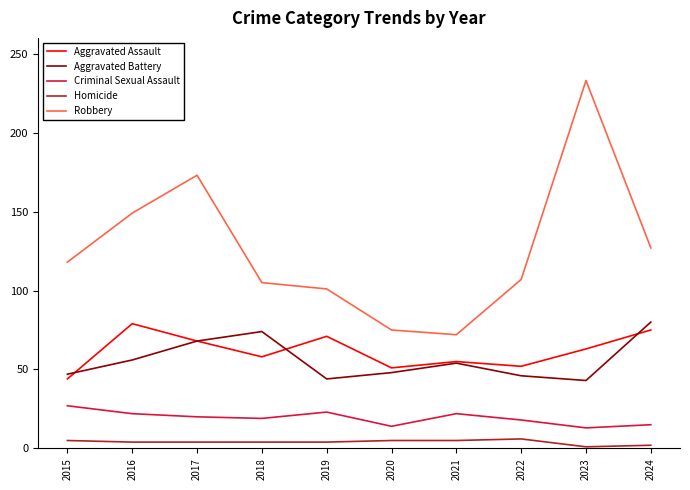

At which label does Criminal Sexual Assault first exceed 20?

2015